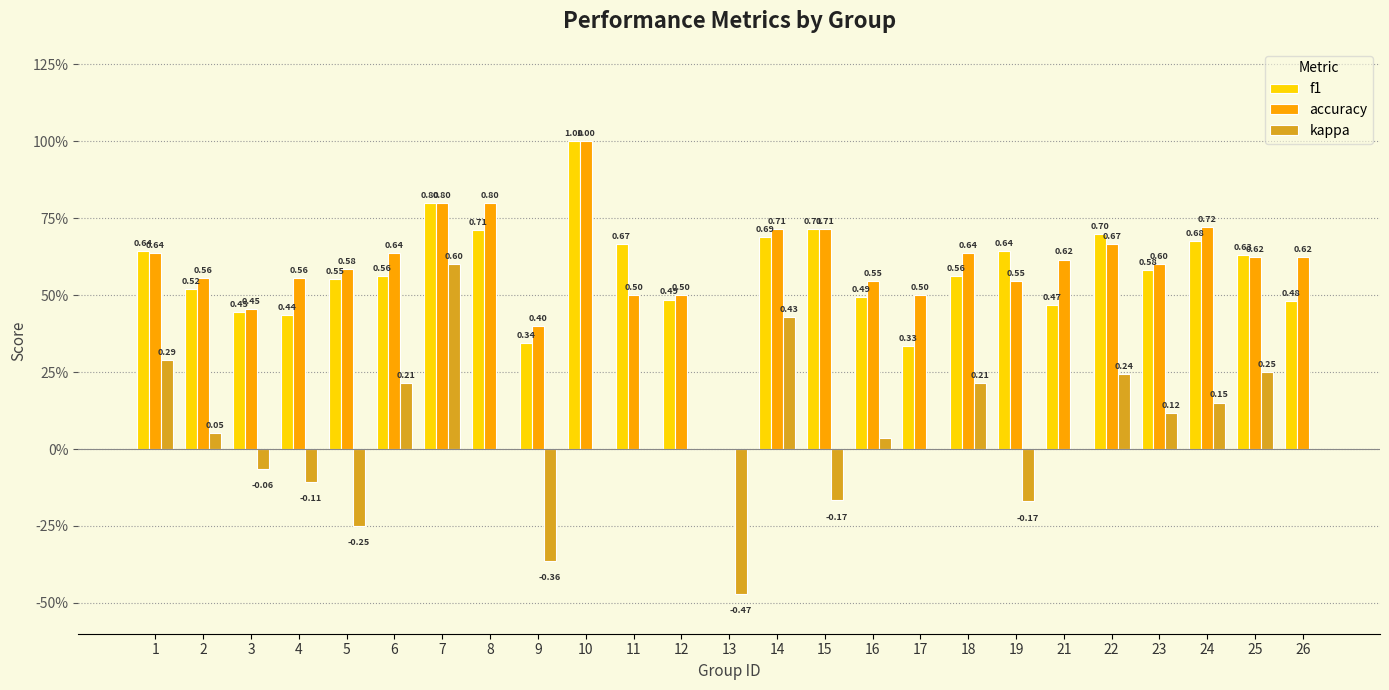

Reading right to left, extract all data points from this chart.

f1: 26=0.5	25=0.6	24=0.7	23=0.6	22=0.7	21=0.5	19=0.6	18=0.6	17=0.3	16=0.5	15=0.7	14=0.7	13=0.0	12=0.5	11=0.7	10=1.0	9=0.3	8=0.7	7=0.8	6=0.6	5=0.6	4=0.4	3=0.4	2=0.5	1=0.6
accuracy: 26=0.6	25=0.6	24=0.7	23=0.6	22=0.7	21=0.6	19=0.5	18=0.6	17=0.5	16=0.5	15=0.7	14=0.7	13=0.0	12=0.5	11=0.5	10=1.0	9=0.4	8=0.8	7=0.8	6=0.6	5=0.6	4=0.6	3=0.5	2=0.6	1=0.6
kappa: 26=0.0	25=0.2	24=0.2	23=0.1	22=0.2	21=0.0	19=-0.2	18=0.2	17=0.0	16=0.0	15=-0.2	14=0.4	13=-0.5	12=0.0	11=0.0	10=0.0	9=-0.4	8=0.0	7=0.6	6=0.2	5=-0.2	4=-0.1	3=-0.1	2=0.1	1=0.3